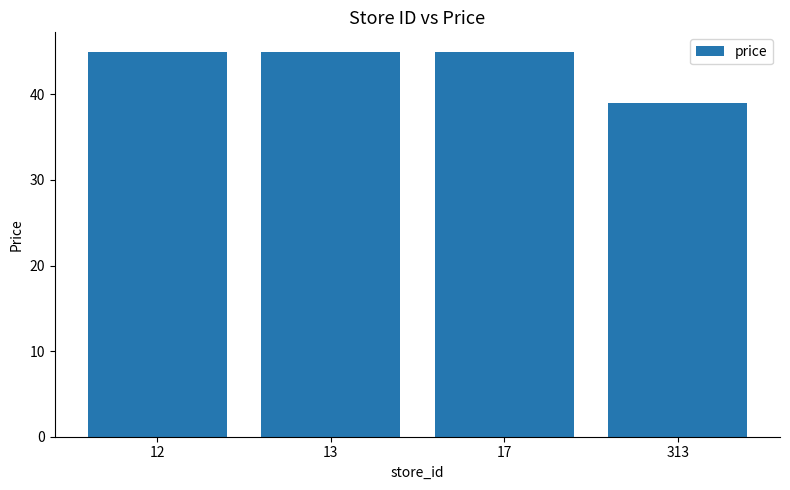

What is the change in value from 13 to 313?

-6